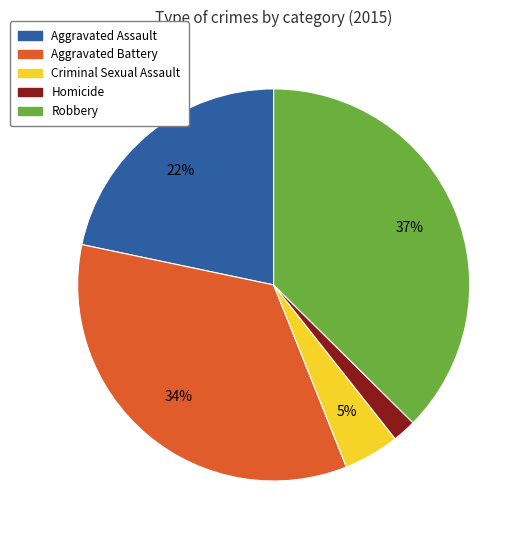

Which category has the smallest portion of the pie?

Homicide